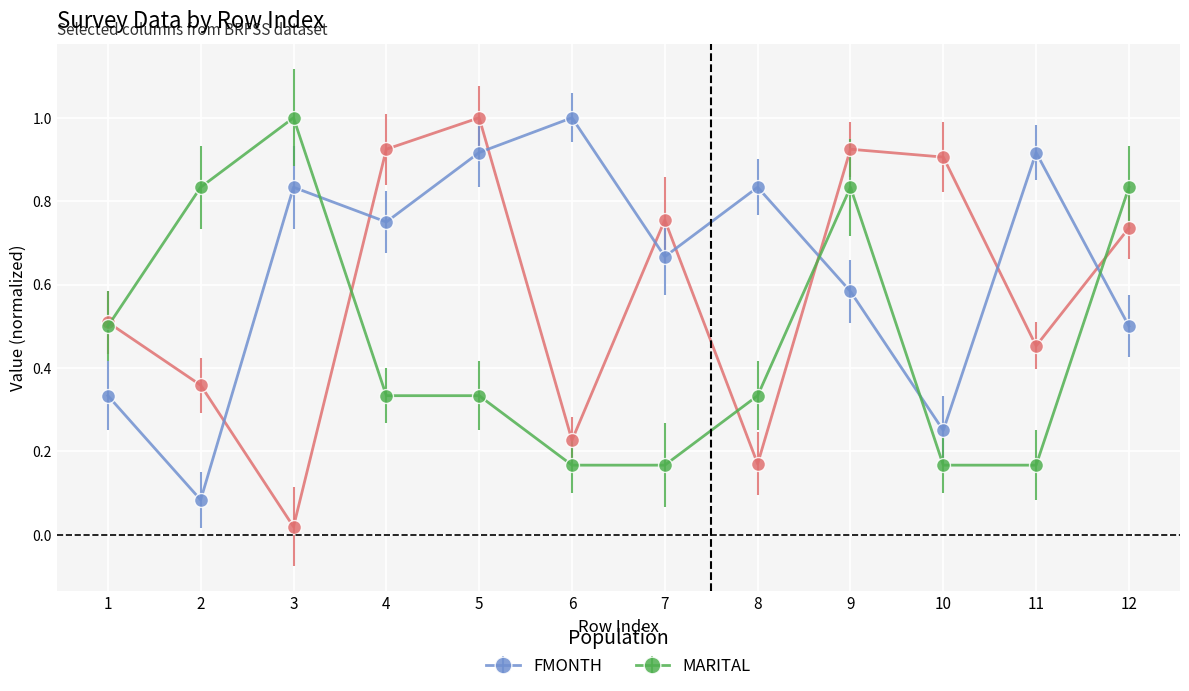

The value of FMONTH at 12 is 0.2. True or false?

False